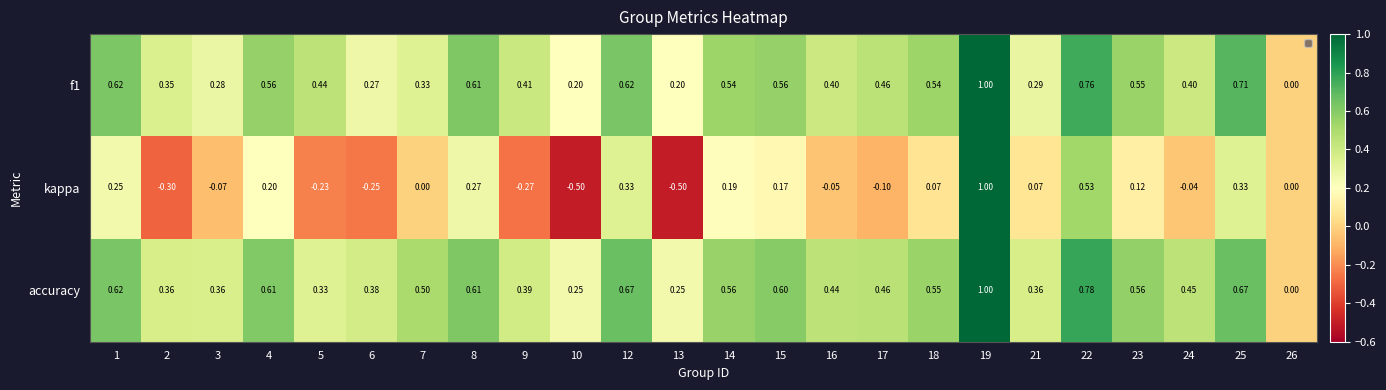

Which series has the largest total across all categories?

accuracy